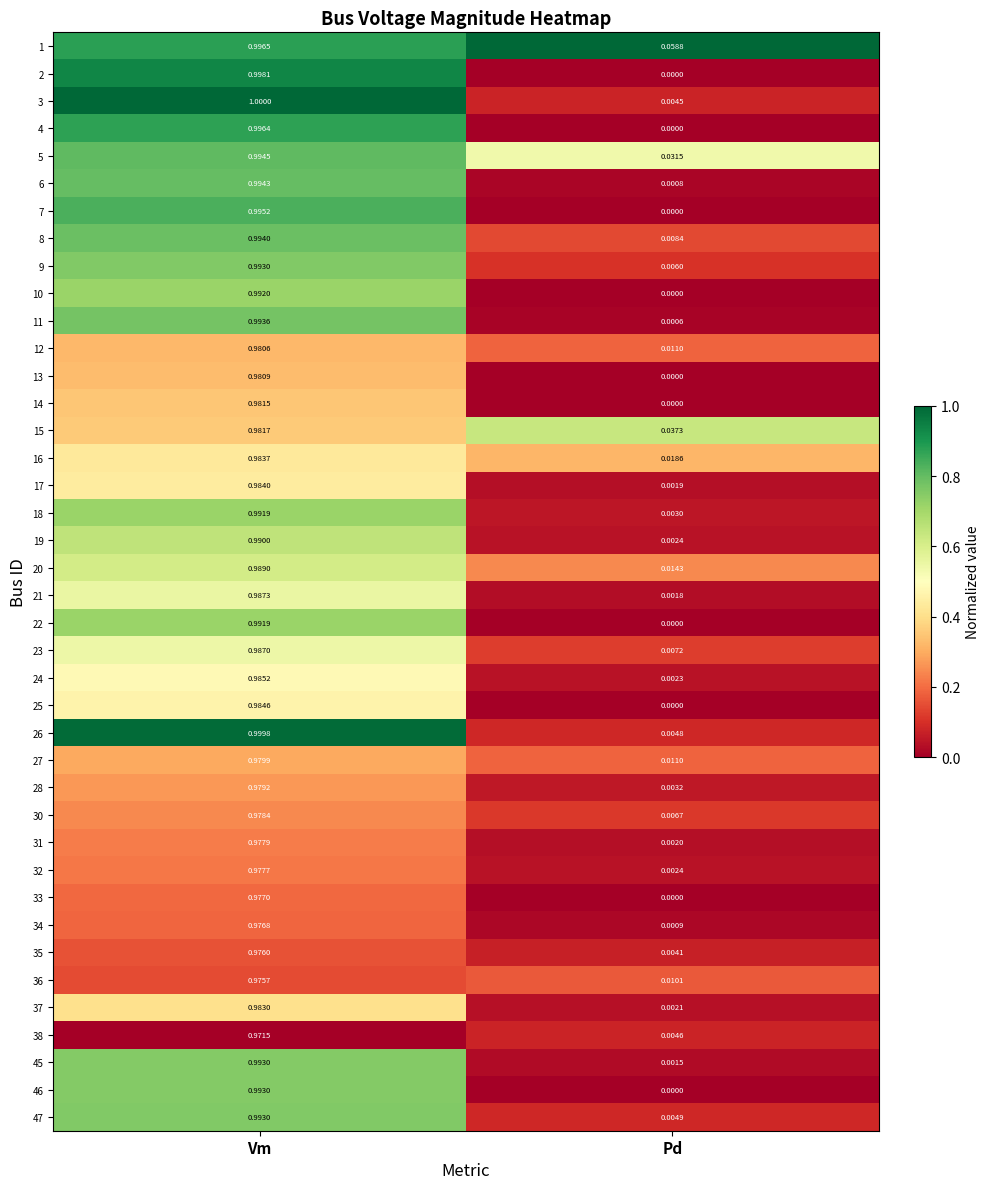

What is the total value across all series at Pd?

0.3